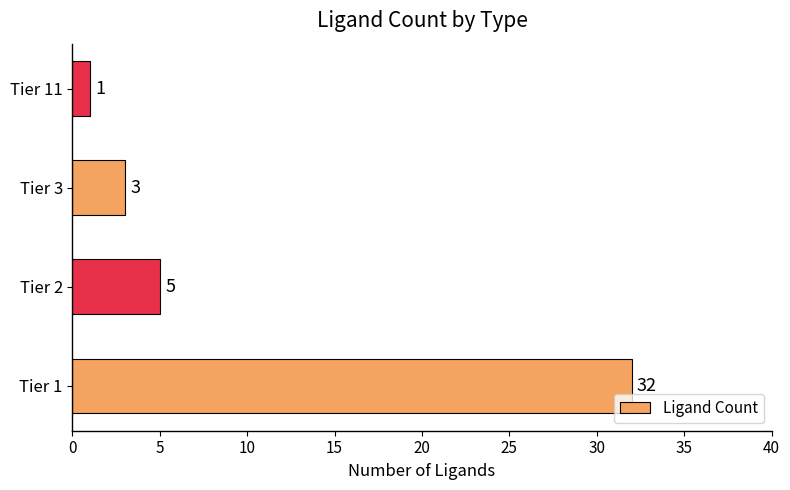

The chart shows a value of 16 at Tier 1. True or false?

False